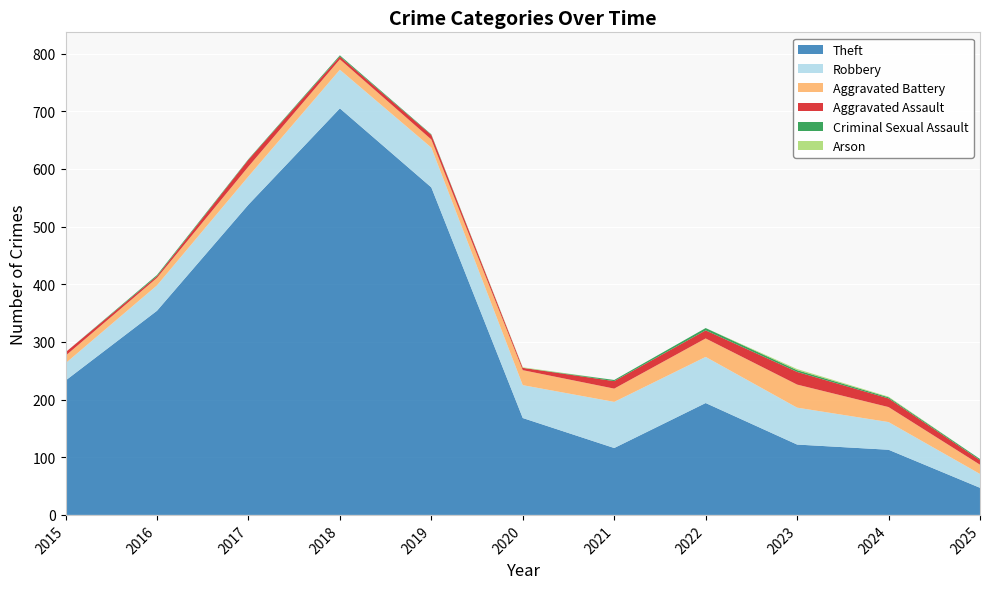

Reading left to right, extract all data points from this chart.

Theft: 2015=233	2016=354	2017=538	2018=705	2019=568	2020=168	2021=116	2022=194	2023=122	2024=113	2025=47
Robbery: 2015=30	2016=44	2017=49	2018=67	2019=69	2020=57	2021=80	2022=80	2023=64	2024=48	2025=24
Aggravated Battery: 2015=13	2016=13	2017=17	2018=18	2019=14	2020=26	2021=23	2022=32	2023=40	2024=26	2025=16
Aggravated Assault: 2015=6	2016=3	2017=12	2018=5	2019=8	2020=4	2021=13	2022=14	2023=22	2024=15	2025=8
Criminal Sexual Assault: 2015=0	2016=2	2017=1	2018=2	2019=1	2020=0	2021=2	2022=4	2023=3	2024=2	2025=2
Arson: 2015=0	2016=0	2017=0	2018=0	2019=0	2020=1	2021=0	2022=0	2023=2	2024=1	2025=0